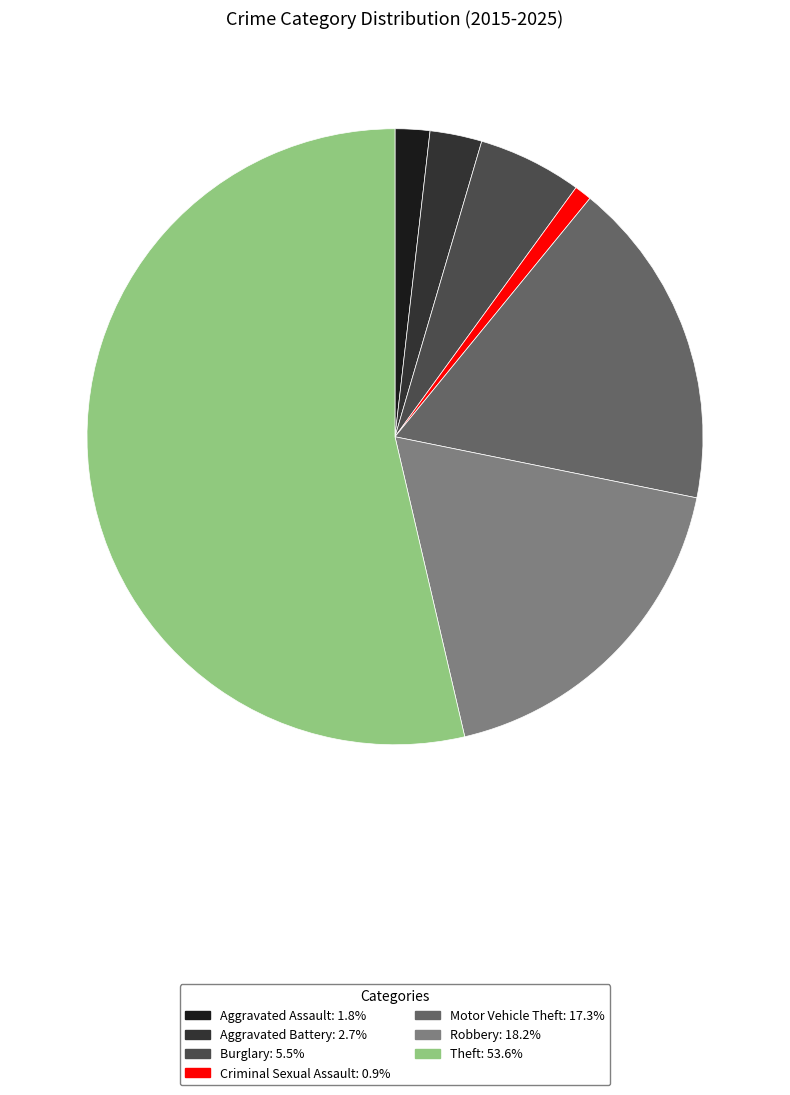

Do Motor Vehicle Theft: 17.3% and Burglary: 5.5% together represent more than half of the pie?

No